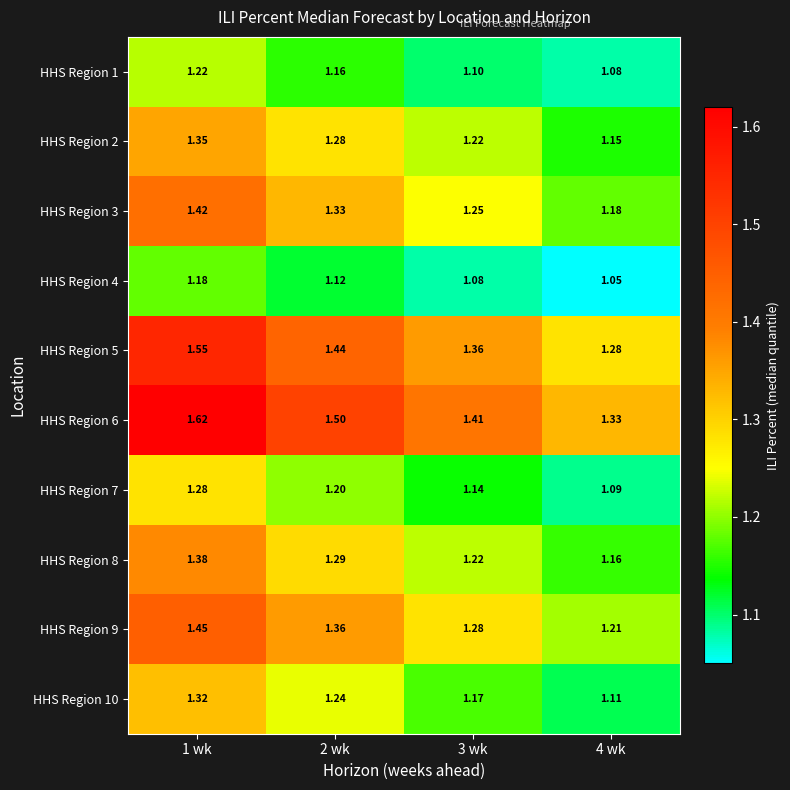

Which series changed the most between 1 wk and 2 wk?

HHS Region 6